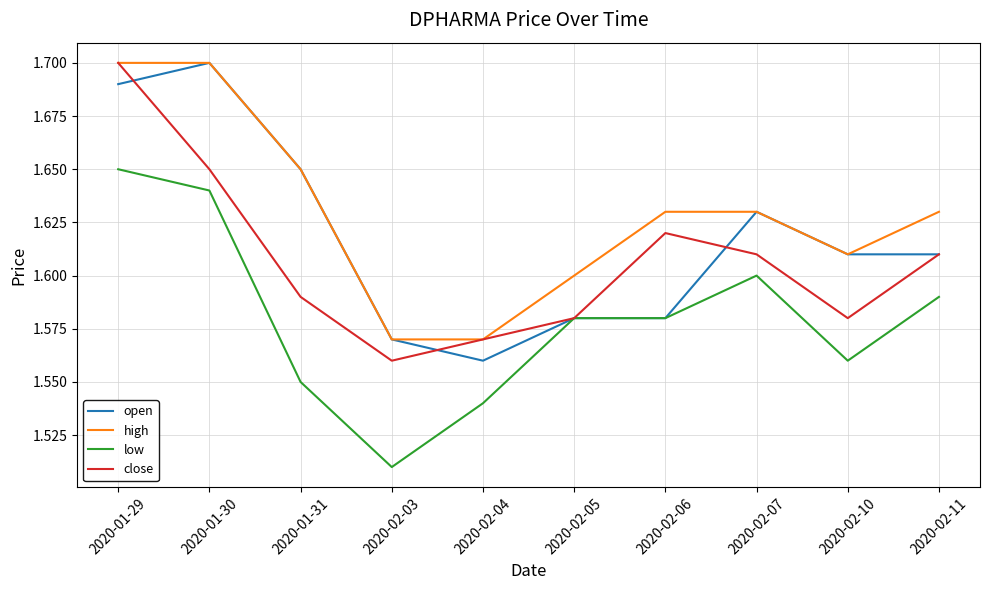

Which label corresponds to the smallest value in the chart?

2020-02-03